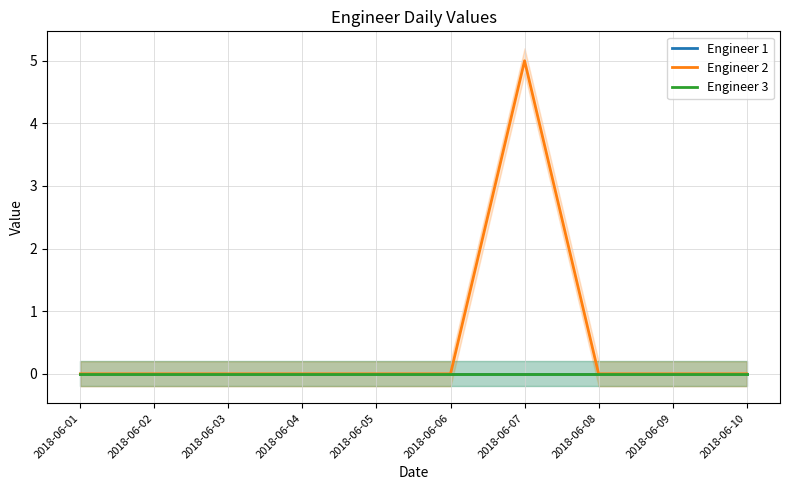

At which category is the sum across all series the highest?

2018-06-07